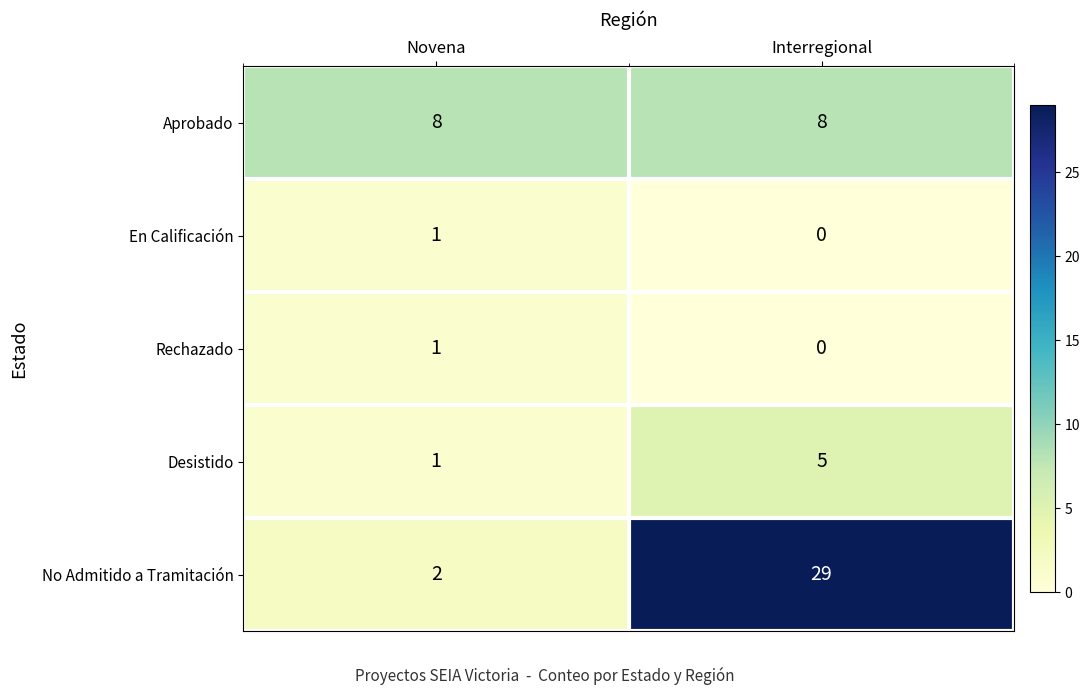

What is the maximum value for No Admitido a Tramitación?

29